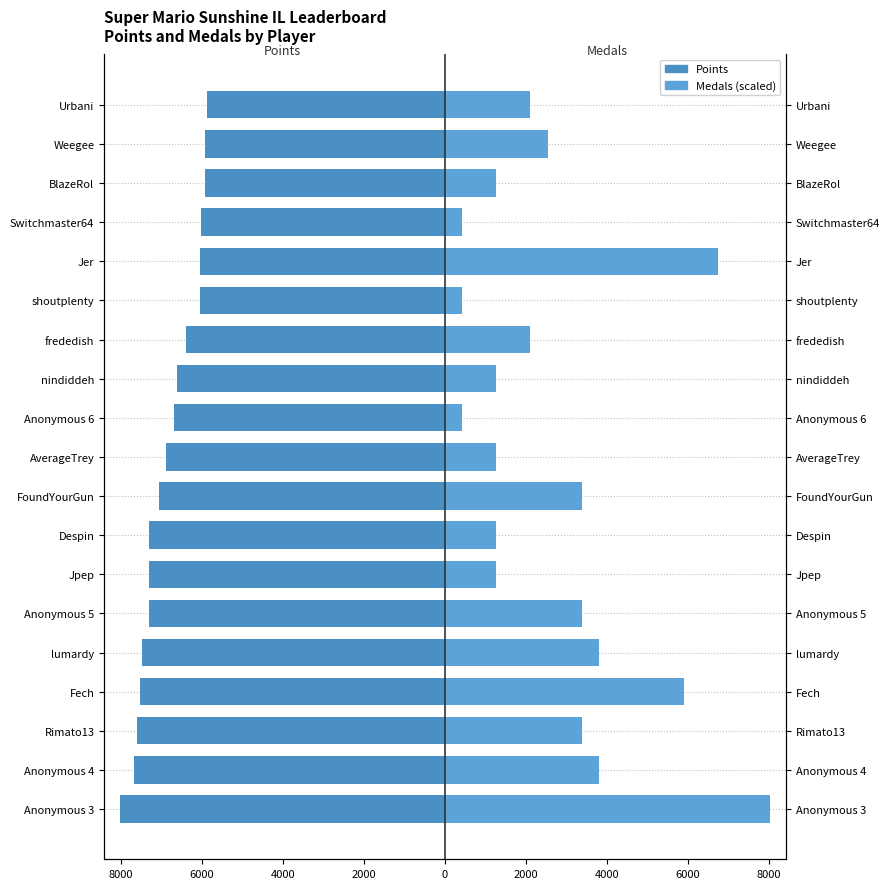

True or false: Medals has a value of 199.5 at Anonymous 6.

False